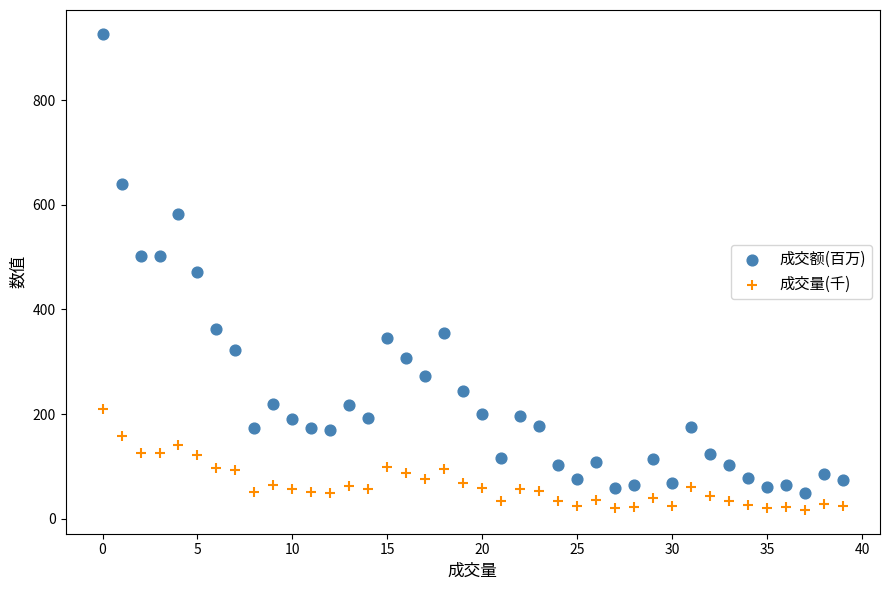

Which series has the widest spread of Y values?

成交额(百万)